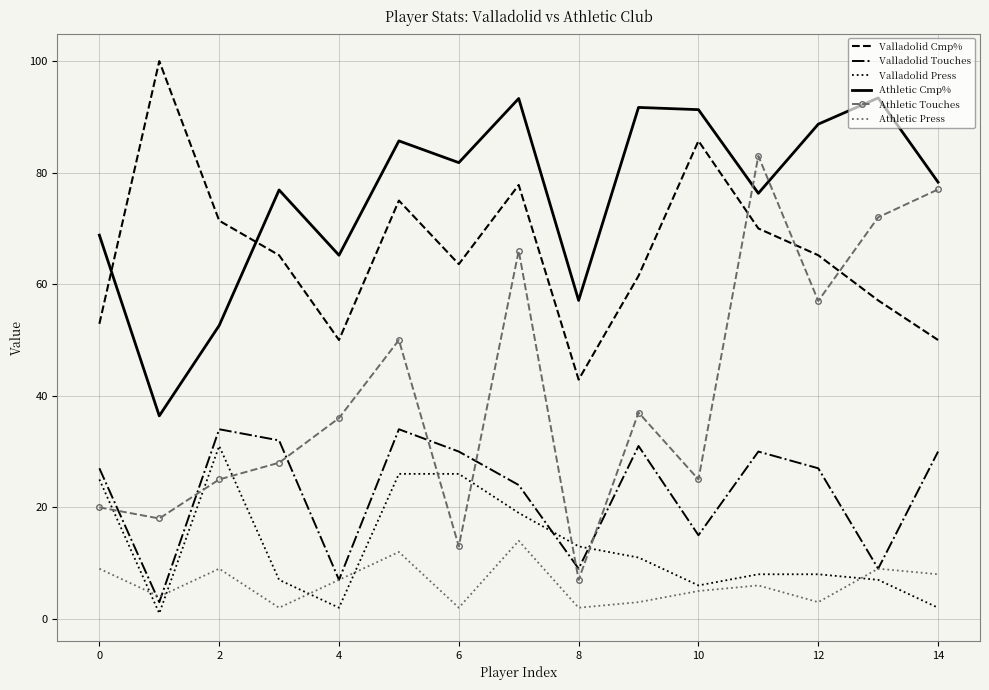

True or false: Valladolid Press has more than 0 points higher than both neighbors.

True